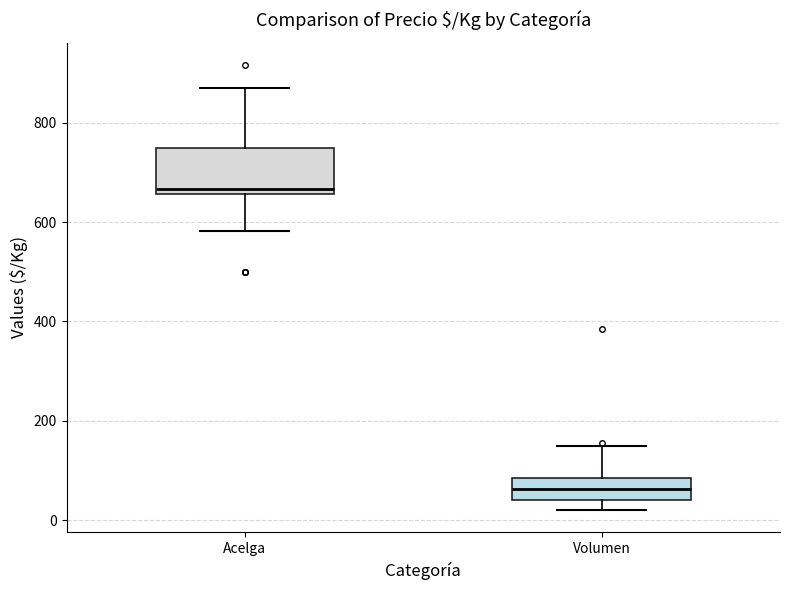

Reading left to right, read every box against the y-axis: the position of its median line, the range the box covers, and the ends of its whiskers. The values are not printed on the chart, so give them approximately, as read against the axis.

Acelga: median 660 (just above the box's lower edge), box 660 to 760, whiskers 580 to 880
Volumen: median 60, box 40 to 80, whiskers 20 to 160